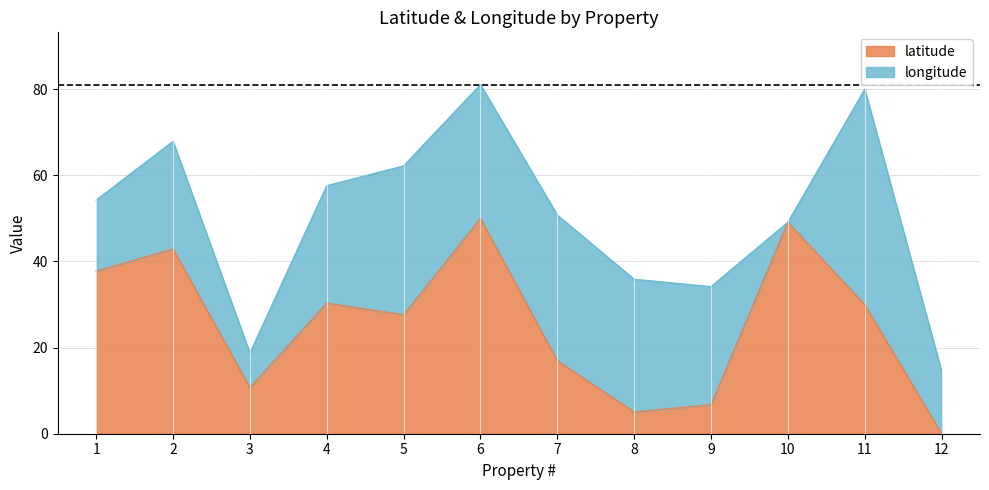

Rank the categories by value from lowest to highest.

12, 8, 9, 3, 7, 5, 11, 4, 1, 2, 10, 6